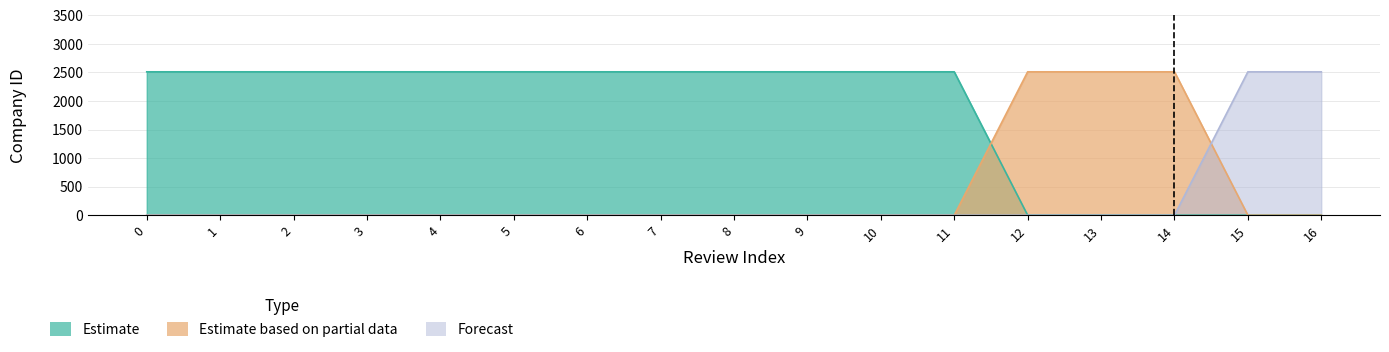

At which label is Estimate closest to 1255?

12